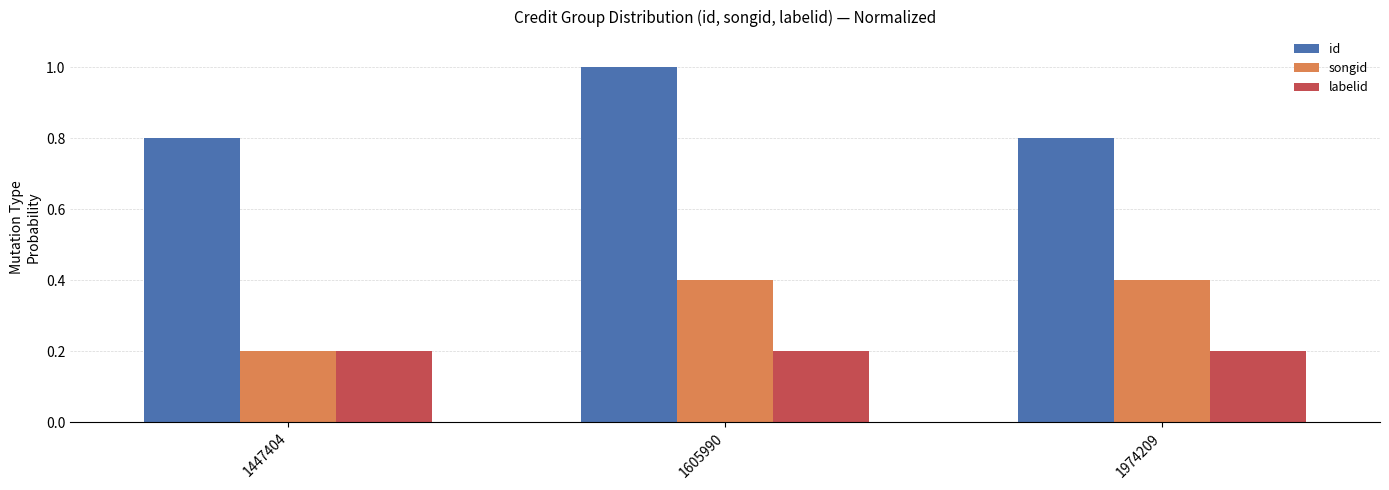

Reading right to left, list all the values displayed in this chart.

id: 1974209=0.8	1605990=1.0	1447404=0.8
songid: 1974209=0.4	1605990=0.4	1447404=0.2
labelid: 1974209=0.2	1605990=0.2	1447404=0.2